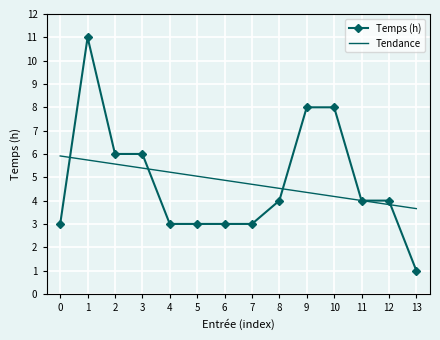

Which category has the lowest value across all series?

13